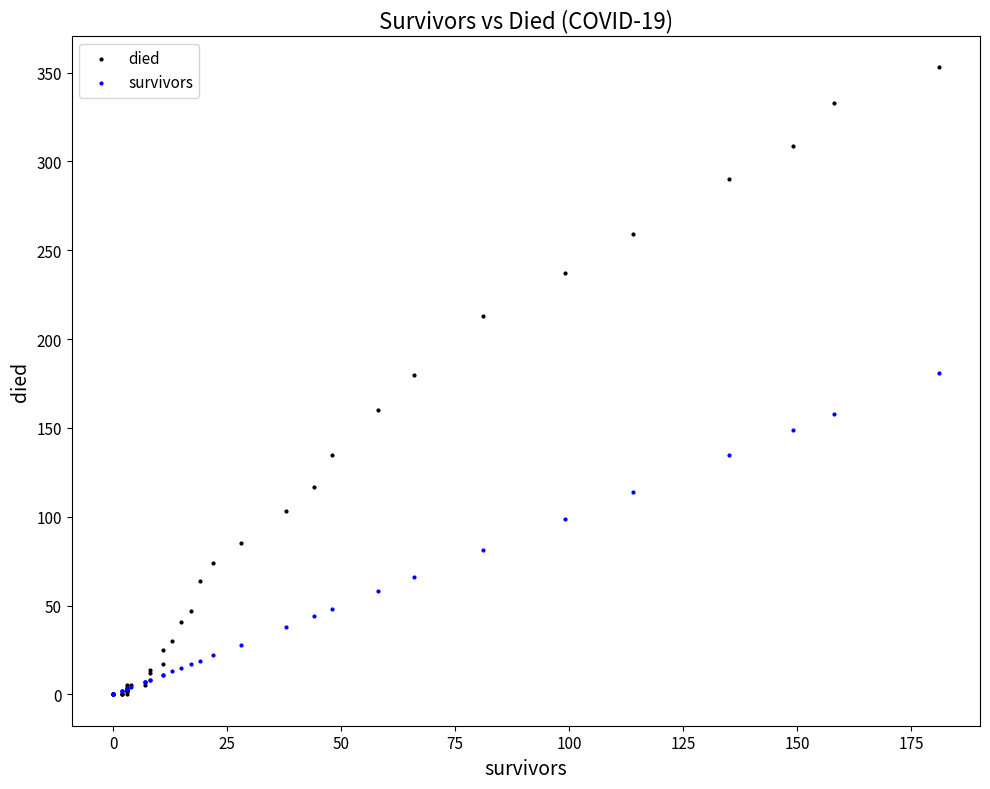

In the survivors series, what Y value is closest to 90?

81